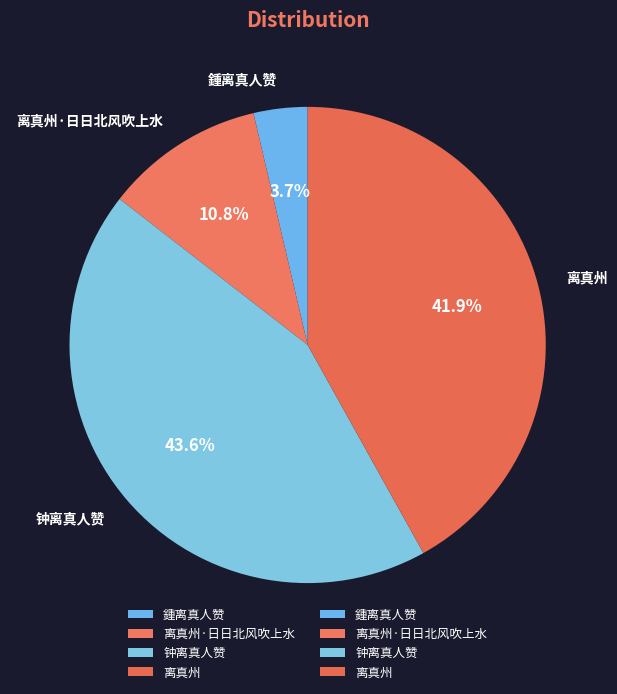

Do 离真州 and 离真州·日日北风吹上水 together represent more than half of the pie?

Yes